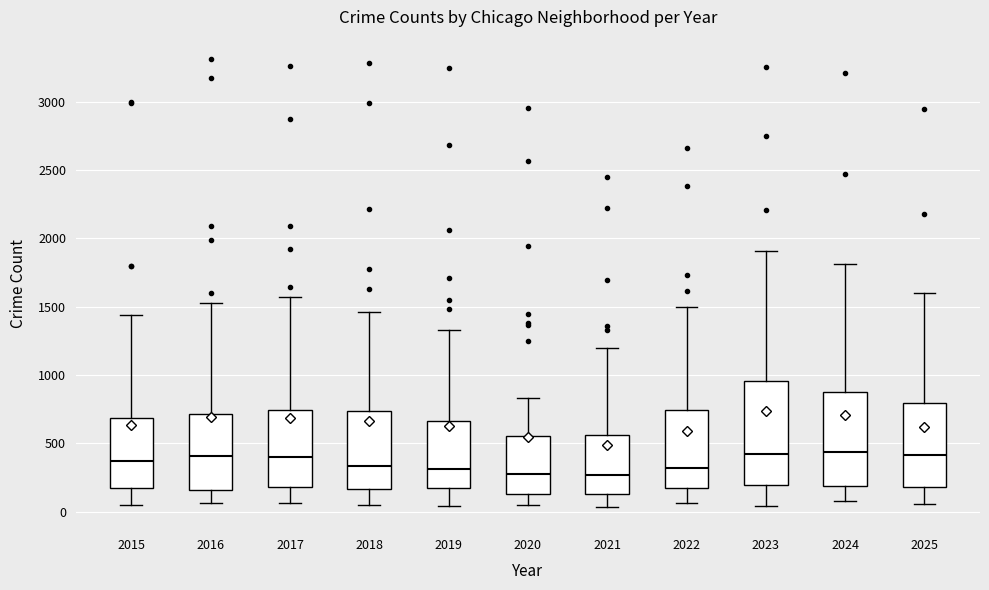

Reading left to right, transcribe this box plot: for each box, give where its median line is, the range the box spans, and where its two whiskers end, as read against the y-axis. The values are not printed on the chart, so give them approximately, as read against the axis.

2015: median 350, box 150 to 700, whiskers 50 to 1450
2016: median 400, box 150 to 700, whiskers 50 to 1550
2017: median 400, box 200 to 750, whiskers 50 to 1550
2018: median 350, box 150 to 750, whiskers 50 to 1450
2019: median 300, box 150 to 650, whiskers 50 to 1350
2020: median 250, box 150 to 550, whiskers 50 to 850
2021: median 250, box 150 to 550, whiskers 50 to 1200
2022: median 300, box 150 to 750, whiskers 50 to 1500
2023: median 450, box 200 to 950, whiskers 50 to 1900
2024: median 450, box 200 to 900, whiskers 50 to 1800
2025: median 400, box 200 to 800, whiskers 50 to 1600